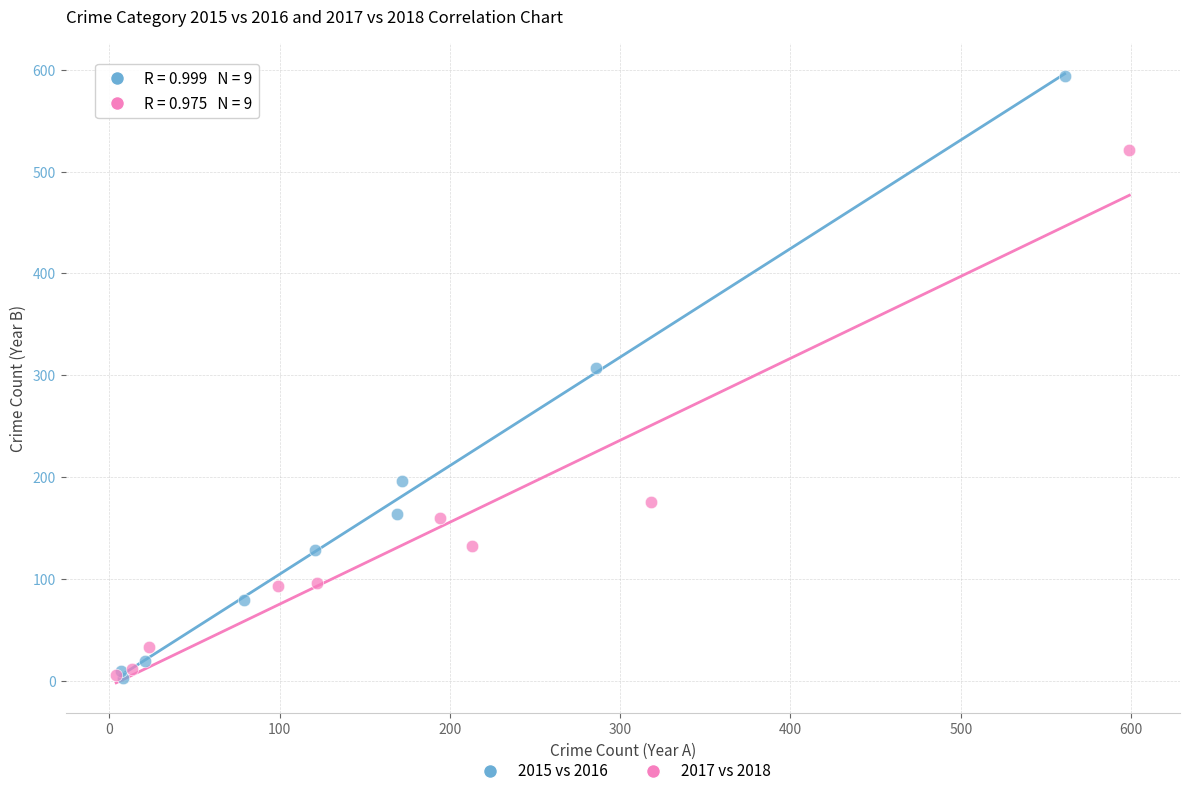

Which series reaches the maximum Y coordinate?

2015 vs 2016